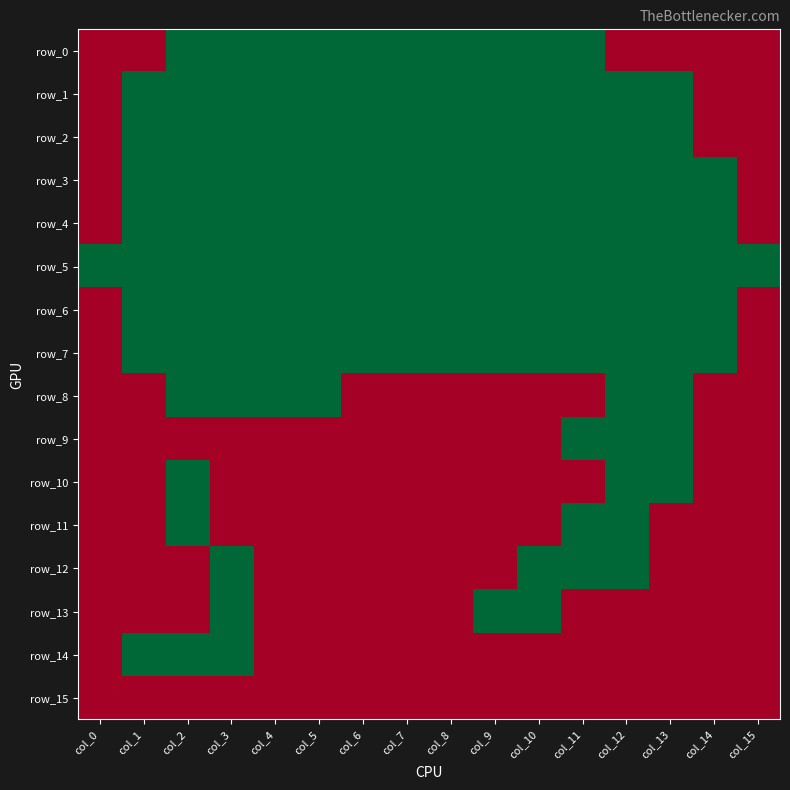

At which category is the sum across all series the highest?

col_2